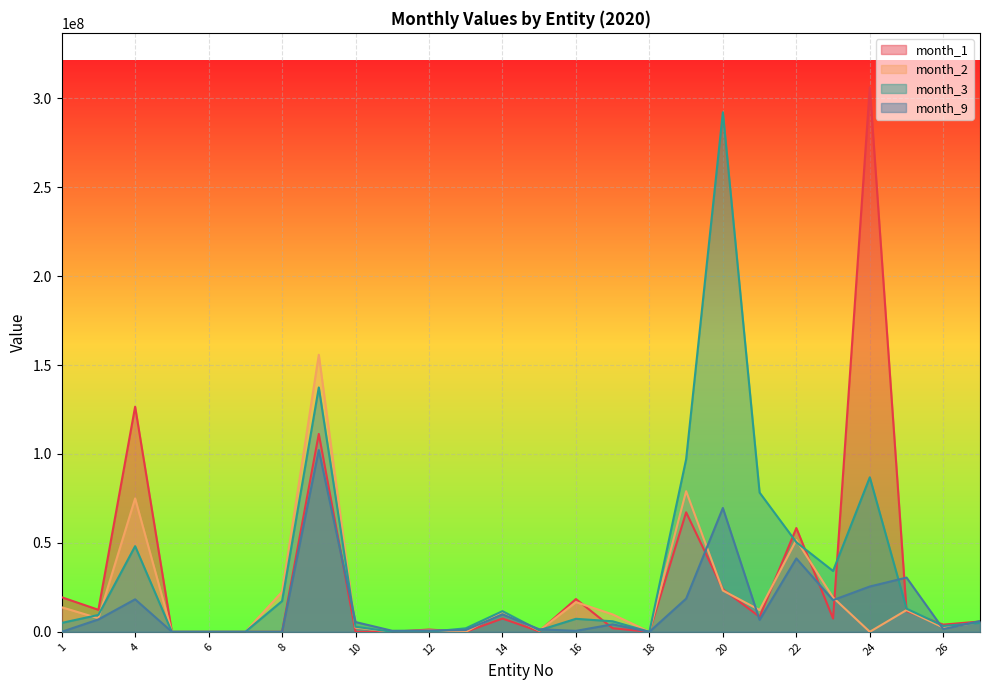

Which series has the largest total across all categories?

month_3